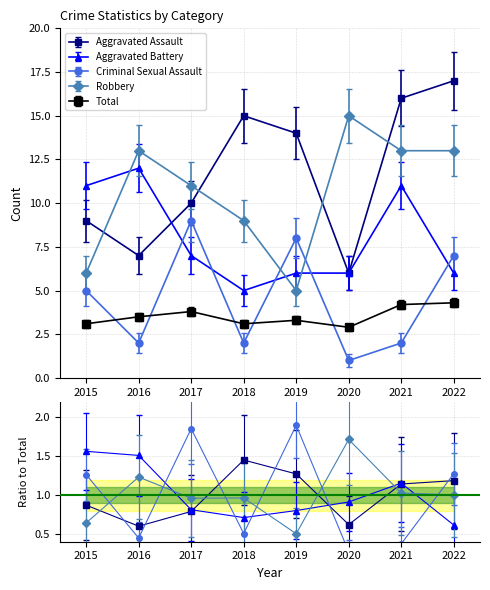

Is the value of Aggravated Battery at 2022 greater than the value of Aggravated Assault at 2022?

No